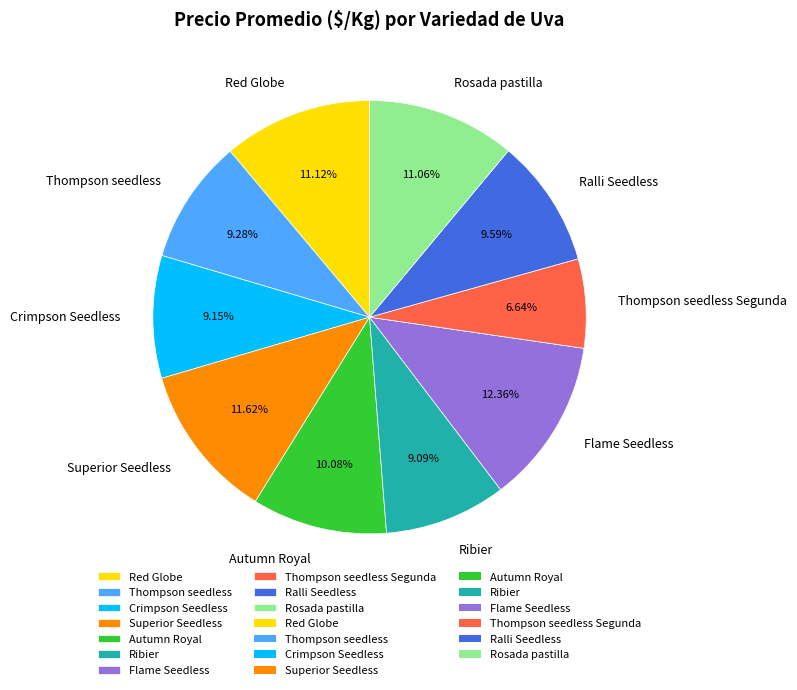

Is Thompson seedless the majority of the pie?

No